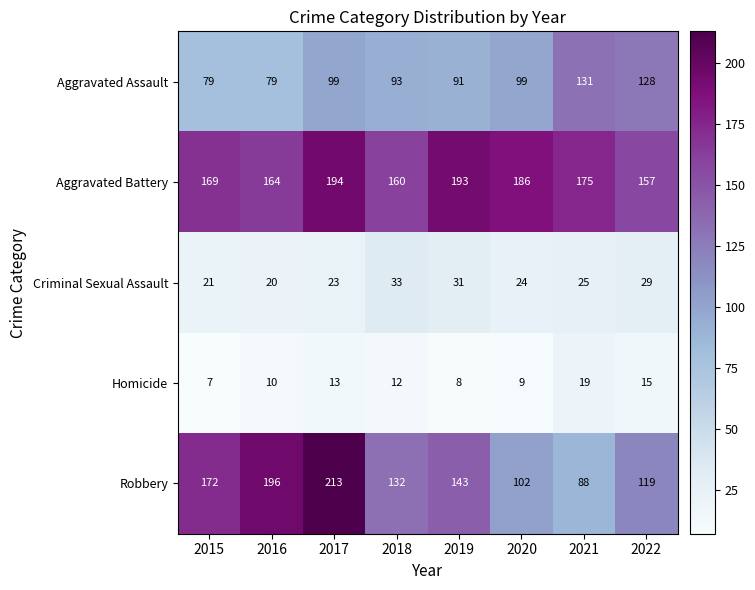

Between 2015 and 2021, which series saw the biggest shift?

Robbery